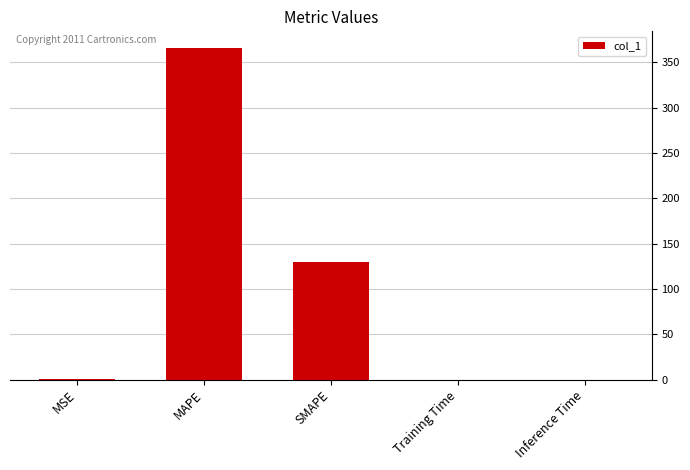

What is the sum of all values?

495.6